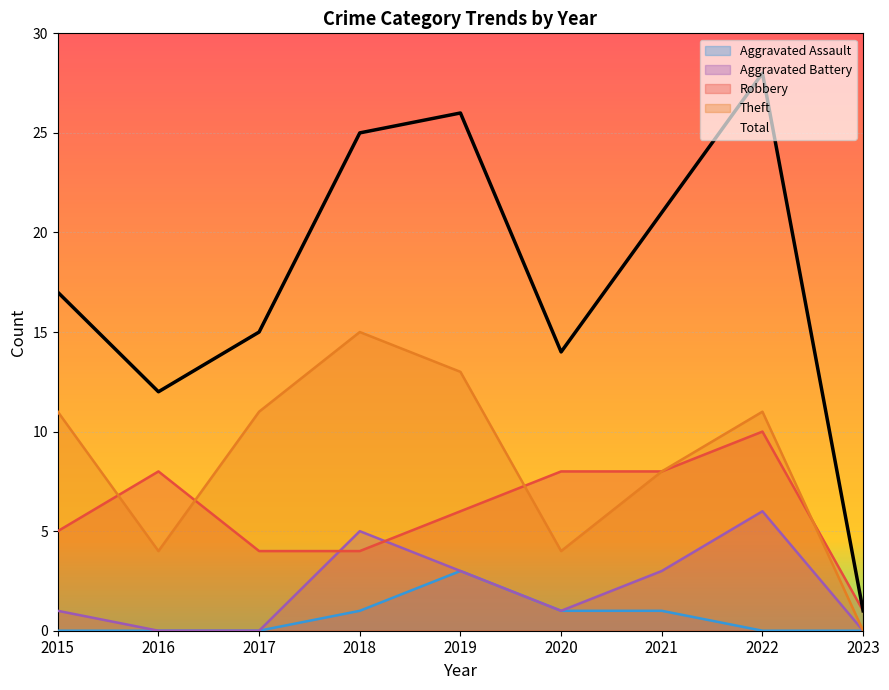

How many Theft values are between 4 and 11?

6